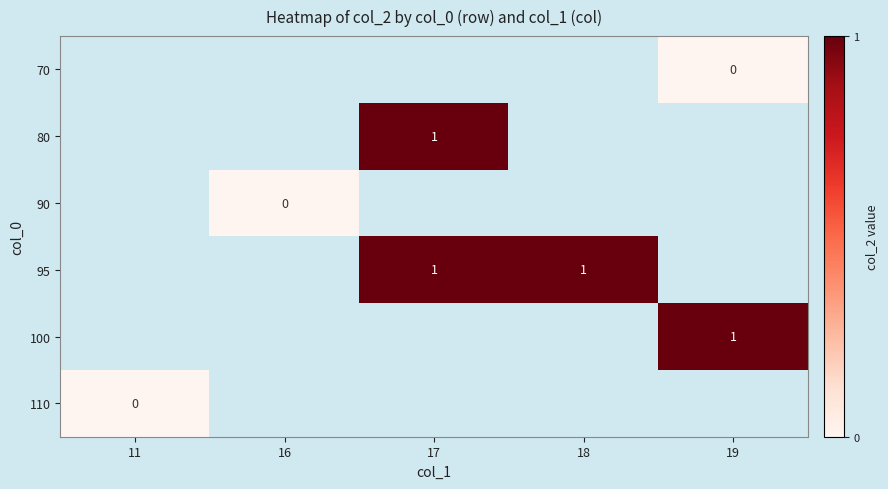

How many positive values does the row_1 series have?

1